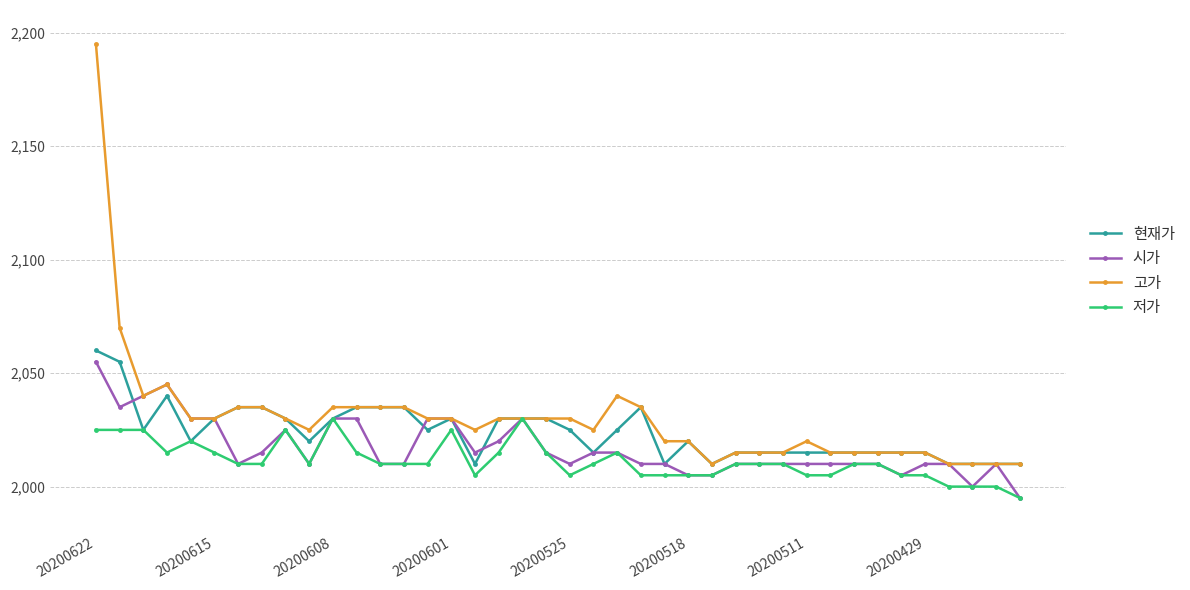

Which series has the widest spread of values?

고가